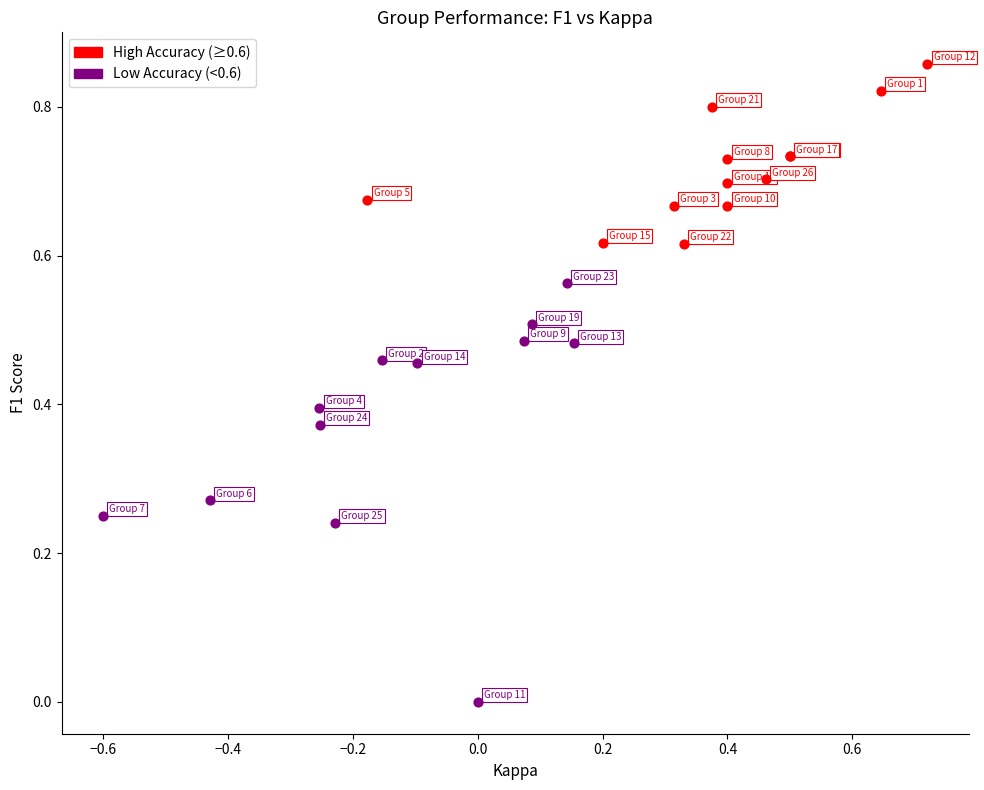

Which series reaches the minimum Y coordinate?

Low Accuracy (<0.6)